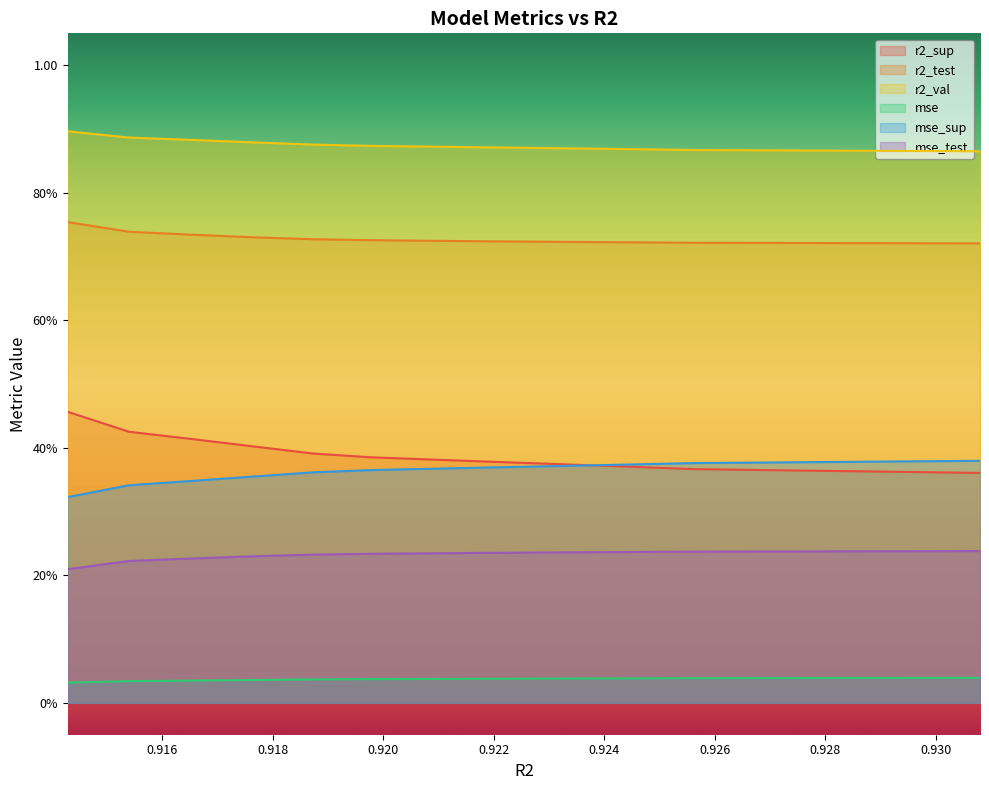

What is the label of the 9th point from the right?

0.9153957545248947